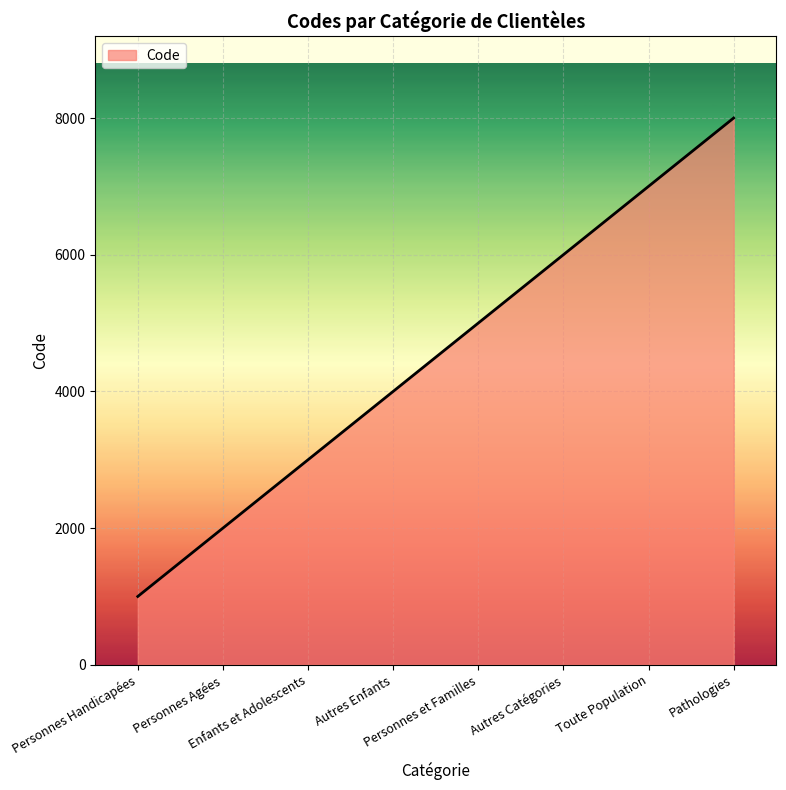

Which category has the lowest value across all series?

Personnes Handicapées